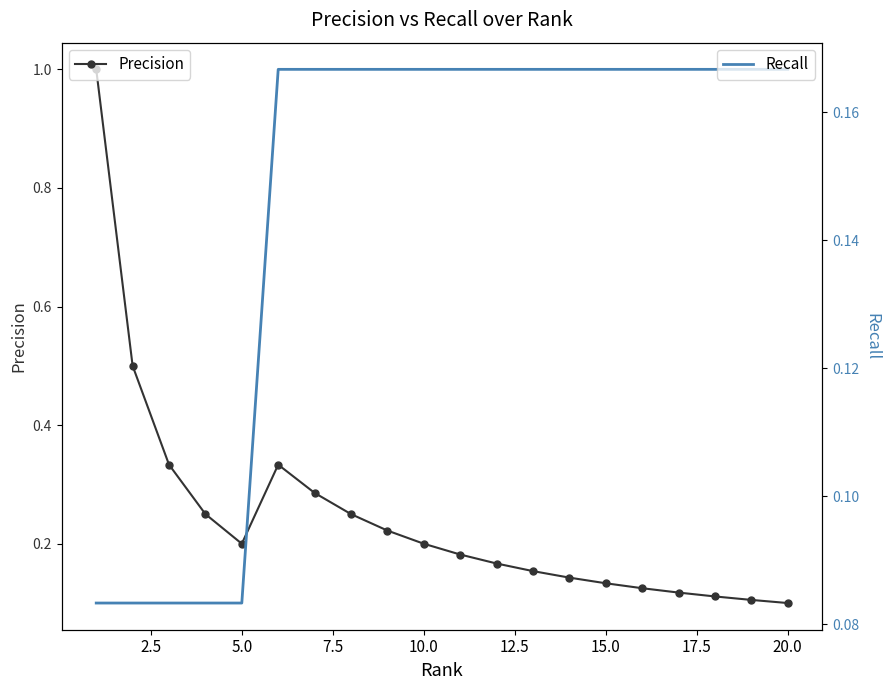

What is the smallest value displayed?

0.1